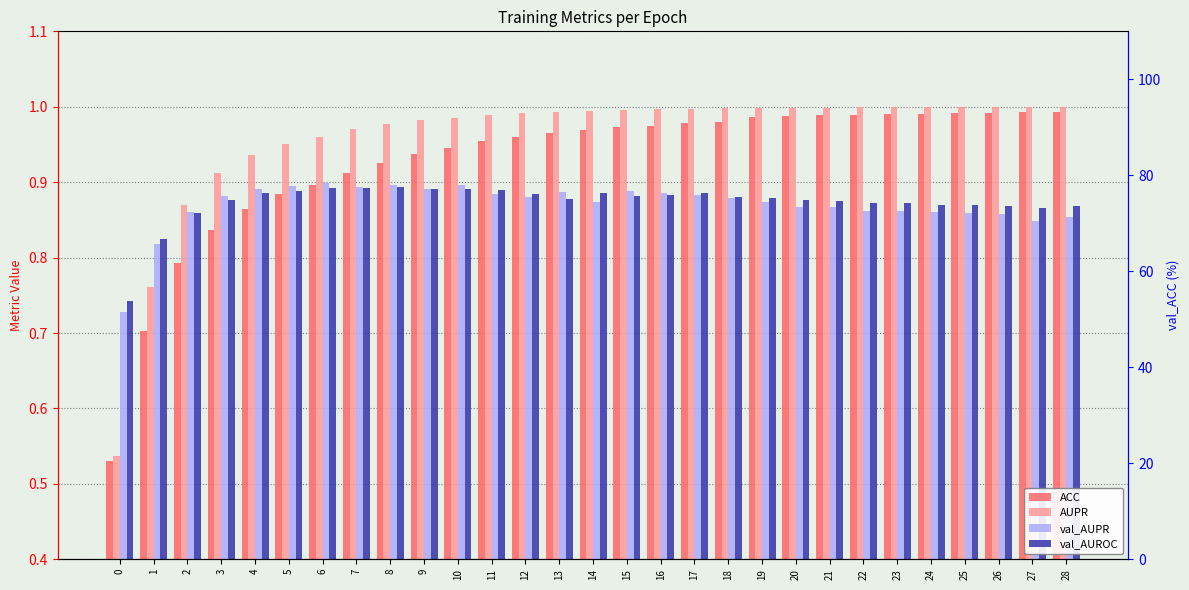

What is the value of the val_AUROC bar at the 29th from the left?

0.9